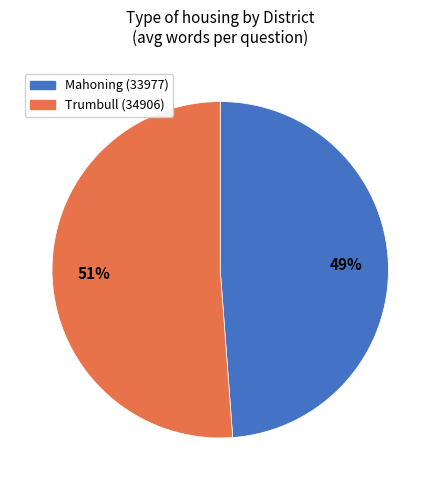

To the nearest percent, what is the difference between the largest and smallest slice percentages?

2%